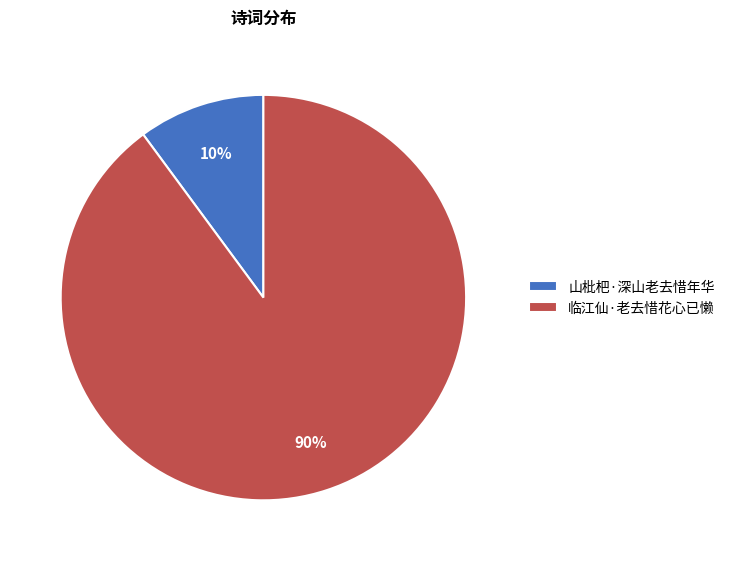

What percentage is the 临江仙·老去惜花心已懒 slice, to the nearest percent?

90%